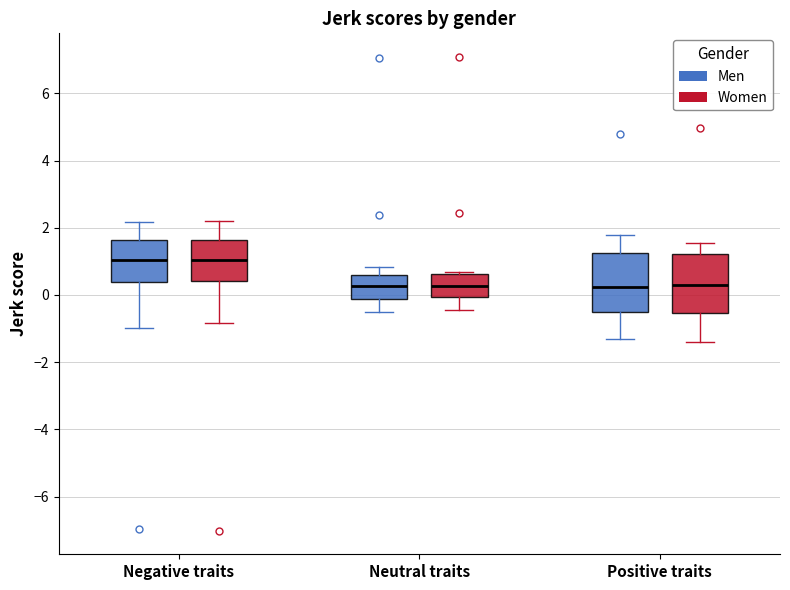

Reading left to right, read every box against the y-axis: the position of its median line, the range the box covers, and the ends of its whiskers. The values are not printed on the chart, so give them approximately, as read against the axis.

Negative traits (Men): median 1.0, box 0.4 to 1.6, whiskers -1.0 to 2.2
Negative traits (Women): median 1.0, box 0.4 to 1.6, whiskers -0.8 to 2.2
Neutral traits (Men): median 0.2, box -0.2 to 0.6, whiskers -0.6 to 0.8
Neutral traits (Women): median 0.2, box 0.0 to 0.6, whiskers -0.4 to 0.6 (just above the box's upper edge)
Positive traits (Men): median 0.2, box -0.4 to 1.2, whiskers -1.4 to 1.8
Positive traits (Women): median 0.2, box -0.6 to 1.2, whiskers -1.4 to 1.6